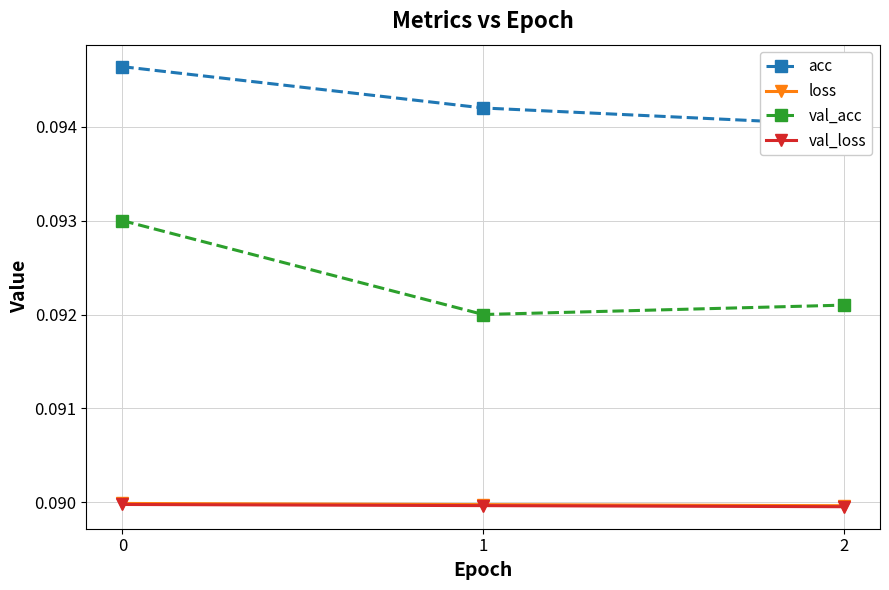

Reading left to right, transcribe all the data shown in this chart.

acc: 0.1	0.1	0.1
loss: 0.1	0.1	0.1
val_acc: 0.1	0.1	0.1
val_loss: 0.1	0.1	0.1